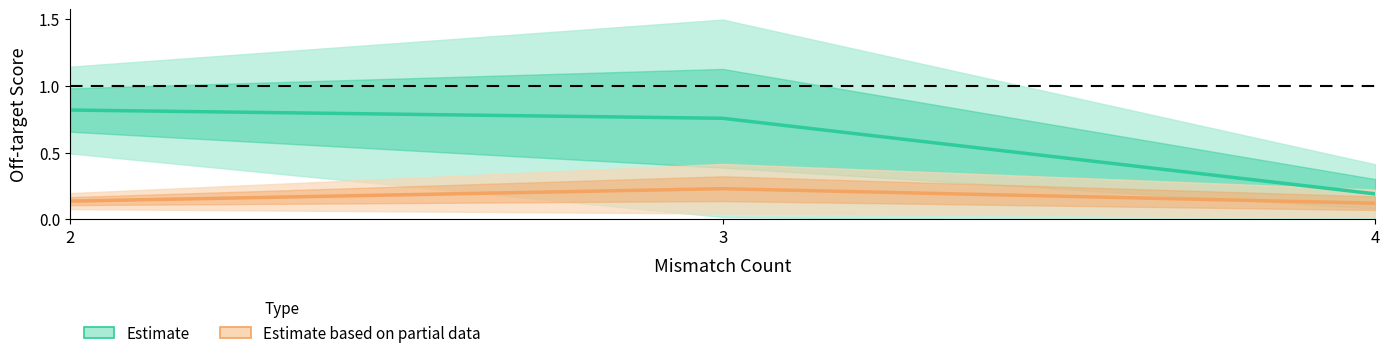

The Estimate based on partial data series shows 0.2 at 3. True or false?

True